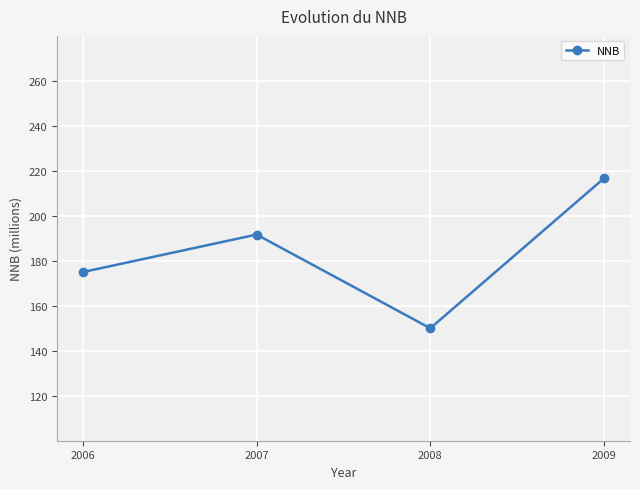

How many data points are less than 191?

2